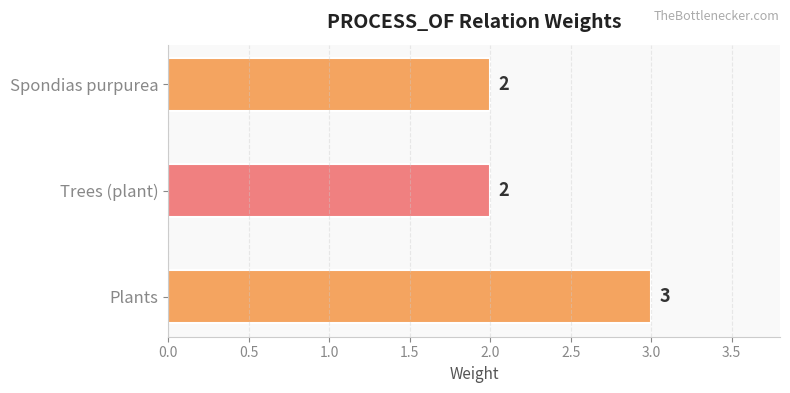

The value at Plants is 3. True or false?

True